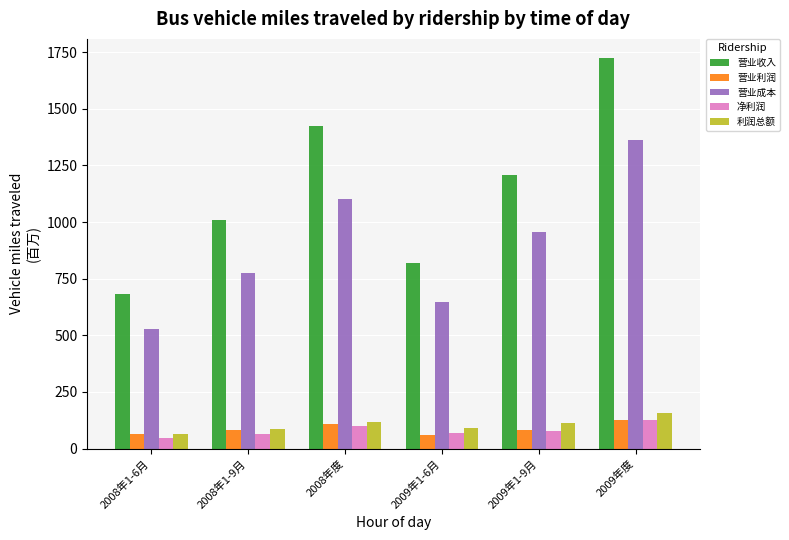

How many bars are there in each group?

5